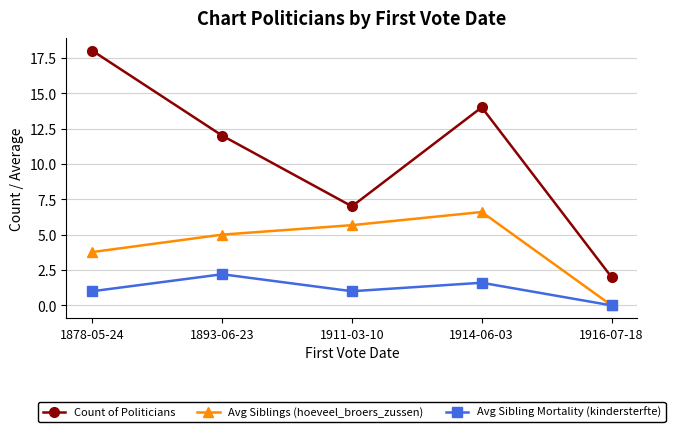

What is the greatest value displayed?

18.0